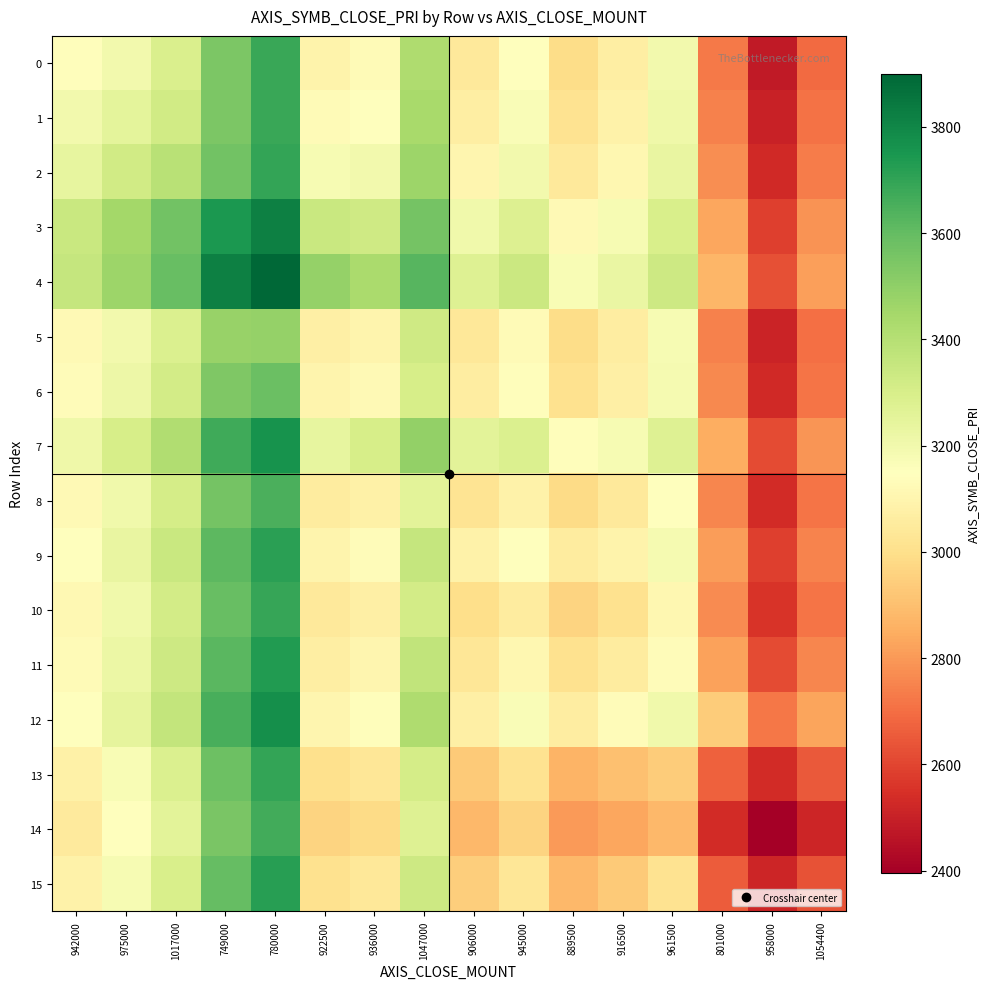

Reading right to left, what are all the values shown in this chart?

0: 1054400=2692.0	958000=2482.6	801000=2728.8	961500=3196.3	916500=3067.1	889500=2991.9	945000=3148.3	906000=3041.8	1047000=3420.0	936000=3124.4	922500=3091.2	780000=3682.9	749000=3543.3	1017000=3290.0	975000=3195.0	942000=3140.0
1: 1054400=2708.2	958000=2501.9	801000=2747.3	961500=3211.4	916500=3085.0	889500=3012.5	945000=3168.2	906000=3066.0	1047000=3436.7	936000=3152.5	922500=3125.0	780000=3683.3	749000=3547.0	1017000=3320.0	975000=3250.0	942000=3195.0
2: 1054400=2730.2	958000=2527.7	801000=2772.9	961500=3233.5	916500=3110.8	889500=3042.3	945000=3198.0	906000=3102.2	1047000=3465.0	936000=3197.1	922500=3180.0	780000=3696.0	749000=3567.5	1017000=3390.0	975000=3320.0	942000=3240.0
3: 1054400=2783.9	958000=2587.9	801000=2835.4	961500=3295.0	916500=3180.5	889500=3121.0	945000=3282.2	906000=3201.2	1047000=3562.9	936000=3328.3	922500=3343.0	780000=3822.5	749000=3745.0	1017000=3567.5	975000=3448.0	942000=3341.7
4: 1054400=2816.6	958000=2626.5	801000=2875.0	961500=3331.4	916500=3224.0	889500=3172.8	945000=3337.5	906000=3271.4	1047000=3626.7	936000=3432.0	922500=3487.5	780000=3900.0	749000=3822.5	1017000=3594.0	975000=3466.7	942000=3357.1
5: 1054400=2703.5	958000=2508.3	801000=2743.6	961500=3179.0	916500=3059.4	889500=2992.5	945000=3128.6	906000=3038.3	1047000=3324.0	936000=3097.5	922500=3075.0	780000=3487.5	749000=3477.0	1017000=3285.0	975000=3200.0	942000=3123.8
6: 1054400=2716.7	958000=2526.8	801000=2760.0	961500=3186.1	916500=3071.2	889500=3009.3	945000=3140.0	906000=3060.0	1047000=3305.0	936000=3120.0	922500=3097.5	780000=3588.0	749000=3536.7	1017000=3312.9	975000=3217.5	942000=3135.6
7: 1054400=2791.3	958000=2614.0	801000=2852.2	961500=3276.2	916500=3179.3	889500=3140.0	945000=3286.0	906000=3255.0	1047000=3490.0	936000=3305.0	922500=3241.0	780000=3763.3	749000=3672.1	1017000=3415.0	975000=3303.3	942000=3210.0
8: 1054400=2712.8	958000=2533.9	801000=2757.5	961500=3152.1	916500=3043.3	889500=2987.0	945000=3085.0	906000=3020.0	1047000=3255.0	936000=3080.0	922500=3056.7	780000=3648.6	749000=3563.8	1017000=3307.8	975000=3204.0	942000=3118.2
9: 1054400=2750.2	958000=2583.8	801000=2807.1	961500=3186.7	916500=3093.0	889500=3057.5	945000=3150.0	906000=3085.0	1047000=3354.0	936000=3130.0	922500=3096.4	780000=3712.5	749000=3612.8	1017000=3342.0	975000=3231.8	942000=3141.7
10: 1054400=2718.2	958000=2557.9	801000=2768.3	961500=3109.0	916500=3010.0	889500=2965.0	945000=3057.5	906000=2998.0	1047000=3315.0	936000=3075.7	922500=3047.5	780000=3692.2	749000=3589.0	1017000=3312.7	975000=3202.5	942000=3113.1
11: 1054400=2755.7	958000=2615.0	801000=2824.0	961500=3130.0	916500=3055.0	889500=3010.0	945000=3112.0	906000=3031.7	1047000=3365.7	936000=3103.8	922500=3070.6	780000=3731.0	749000=3619.5	1017000=3334.2	975000=3220.0	942000=3127.9
12: 1054400=2825.7	958000=2719.0	801000=2937.5	961500=3205.0	916500=3130.0	889500=3061.0	945000=3168.3	906000=3072.9	1047000=3418.8	936000=3138.9	922500=3101.0	780000=3773.6	749000=3655.0	1017000=3361.5	975000=3243.6	942000=3148.7
13: 1054400=2649.6	958000=2532.5	801000=2670.0	961500=2937.5	916500=2901.0	889500=2866.7	945000=3012.9	906000=2932.5	1047000=3307.8	936000=3030.0	922500=3001.4	780000=3695.0	749000=3579.6	1017000=3287.1	975000=3172.7	942000=3081.3
14: 1054400=2515.5	958000=2395.0	801000=2532.5	961500=2881.0	916500=2835.0	889500=2802.1	945000=2961.2	906000=2881.1	1047000=3271.0	936000=2988.2	922500=2961.7	780000=3668.5	749000=3552.1	1017000=3257.3	975000=3143.1	942000=3052.4
15: 1054400=2636.0	958000=2515.5	801000=2656.4	961500=3015.3	916500=2935.3	889500=2882.8	945000=3035.8	906000=2943.2	1047000=3334.7	936000=3039.3	922500=3007.5	780000=3719.4	749000=3597.1	1017000=3295.8	975000=3177.8	942000=3084.0